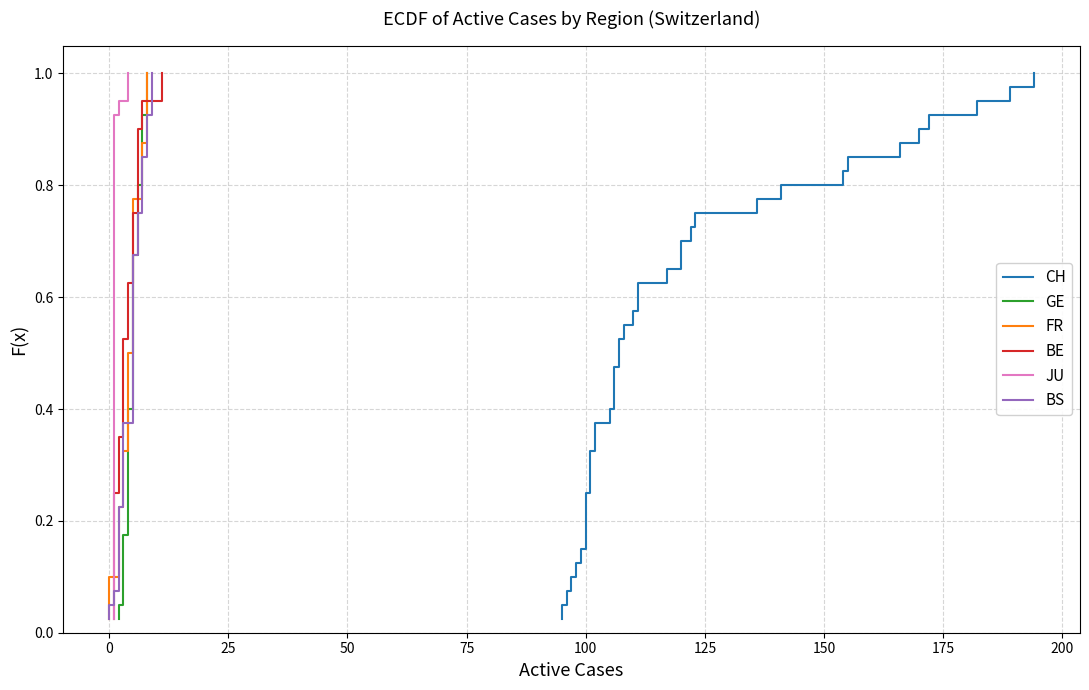

Reading left to right, list all the values displayed in this chart.

CH: 0.0	0.1	0.1	0.1	0.1	0.1	0.2	0.2	0.2	0.2	0.3	0.3	0.3	0.3	0.4	0.4	0.4	0.5	0.5	0.5	0.5	0.6	0.6	0.6	0.6	0.7	0.7	0.7	0.7	0.8	0.8	0.8	0.8	0.8	0.9	0.9	0.9	0.9	1.0	1.0
GE: 0.0	0.1	0.1	0.1	0.1	0.1	0.2	0.2	0.2	0.2	0.3	0.3	0.3	0.3	0.4	0.4	0.4	0.5	0.5	0.5	0.5	0.6	0.6	0.6	0.6	0.7	0.7	0.7	0.7	0.8	0.8	0.8	0.8	0.8	0.9	0.9	0.9	0.9	1.0	1.0
FR: 0.0	0.1	0.1	0.1	0.1	0.1	0.2	0.2	0.2	0.2	0.3	0.3	0.3	0.3	0.4	0.4	0.4	0.5	0.5	0.5	0.5	0.6	0.6	0.6	0.6	0.7	0.7	0.7	0.7	0.8	0.8	0.8	0.8	0.8	0.9	0.9	0.9	0.9	1.0	1.0
BE: 0.0	0.1	0.1	0.1	0.1	0.1	0.2	0.2	0.2	0.2	0.3	0.3	0.3	0.3	0.4	0.4	0.4	0.5	0.5	0.5	0.5	0.6	0.6	0.6	0.6	0.7	0.7	0.7	0.7	0.8	0.8	0.8	0.8	0.8	0.9	0.9	0.9	0.9	1.0	1.0
JU: 0.0	0.1	0.1	0.1	0.1	0.1	0.2	0.2	0.2	0.2	0.3	0.3	0.3	0.3	0.4	0.4	0.4	0.5	0.5	0.5	0.5	0.6	0.6	0.6	0.6	0.7	0.7	0.7	0.7	0.8	0.8	0.8	0.8	0.8	0.9	0.9	0.9	0.9	1.0	1.0
BS: 0.0	0.1	0.1	0.1	0.1	0.1	0.2	0.2	0.2	0.2	0.3	0.3	0.3	0.3	0.4	0.4	0.4	0.5	0.5	0.5	0.5	0.6	0.6	0.6	0.6	0.7	0.7	0.7	0.7	0.8	0.8	0.8	0.8	0.8	0.9	0.9	0.9	0.9	1.0	1.0